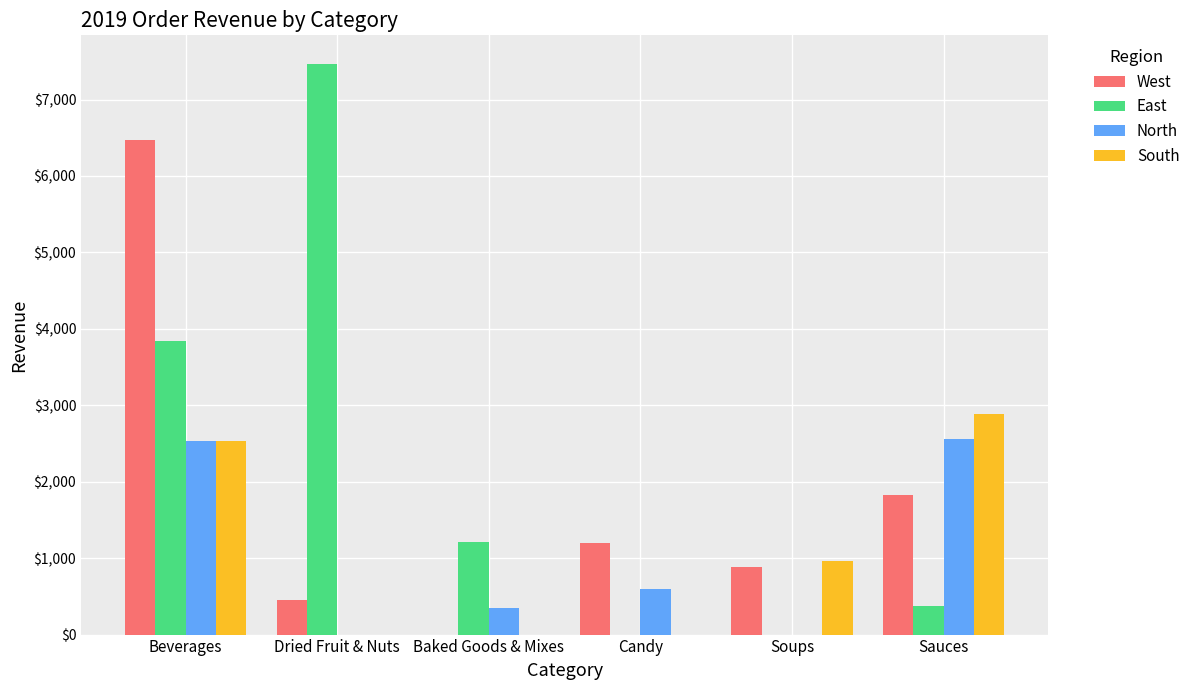

Which series has the largest range (max minus min)?

East